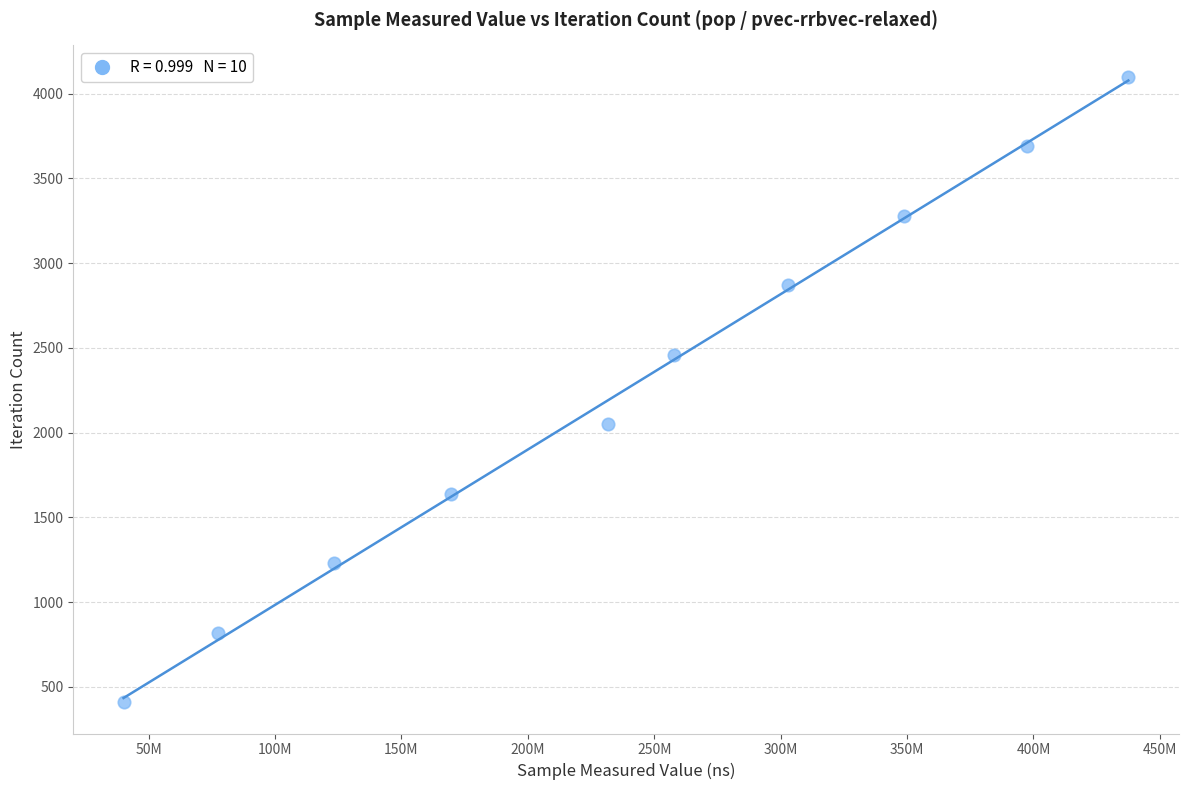

What is the average Y value?

2255